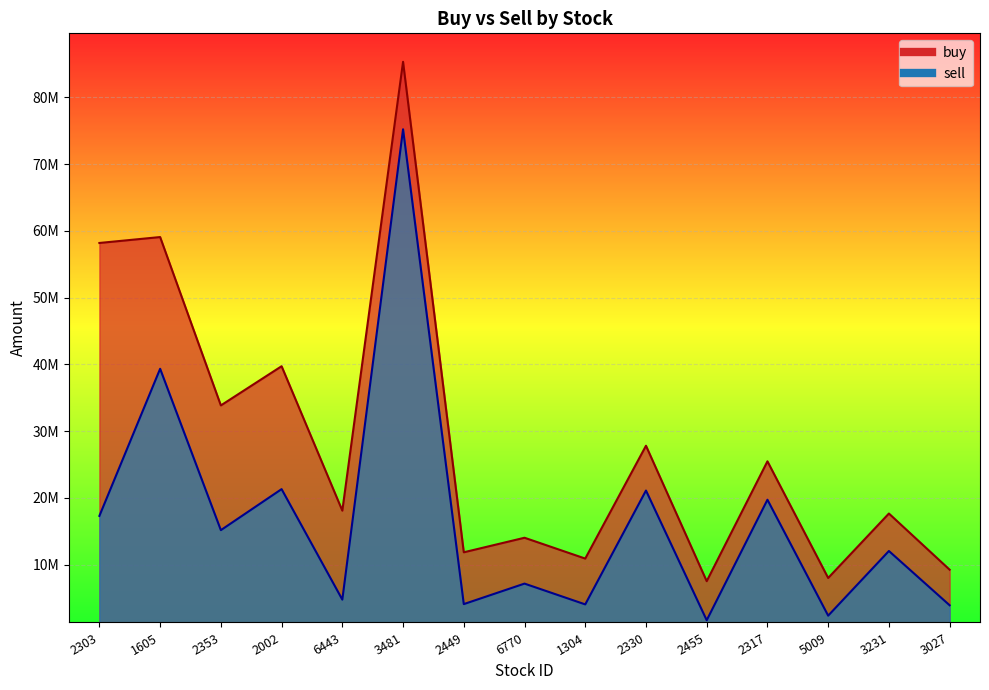

True or false: sell has more than 1 interior local peaks.

True